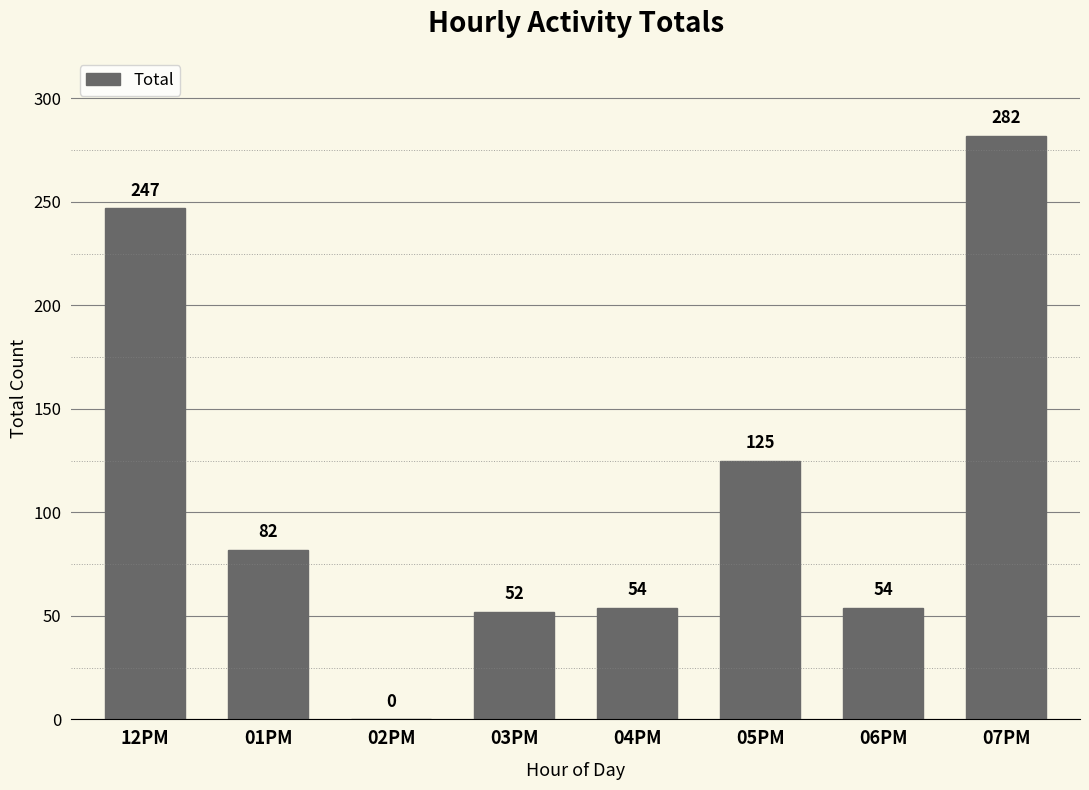

Are the bars grouped side by side (vs. stacked)?

No